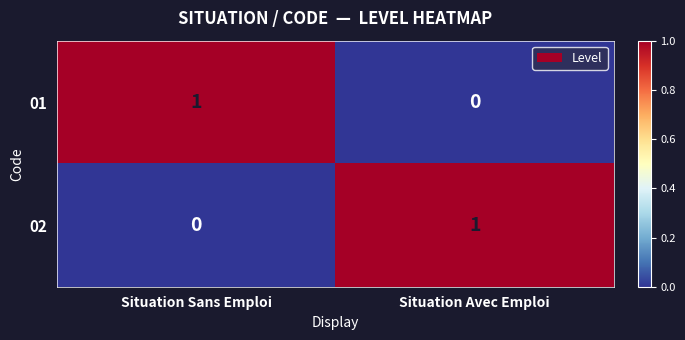

Is the value of 02 at Situation Avec Emploi greater than the value of 01 at Situation Avec Emploi?

Yes